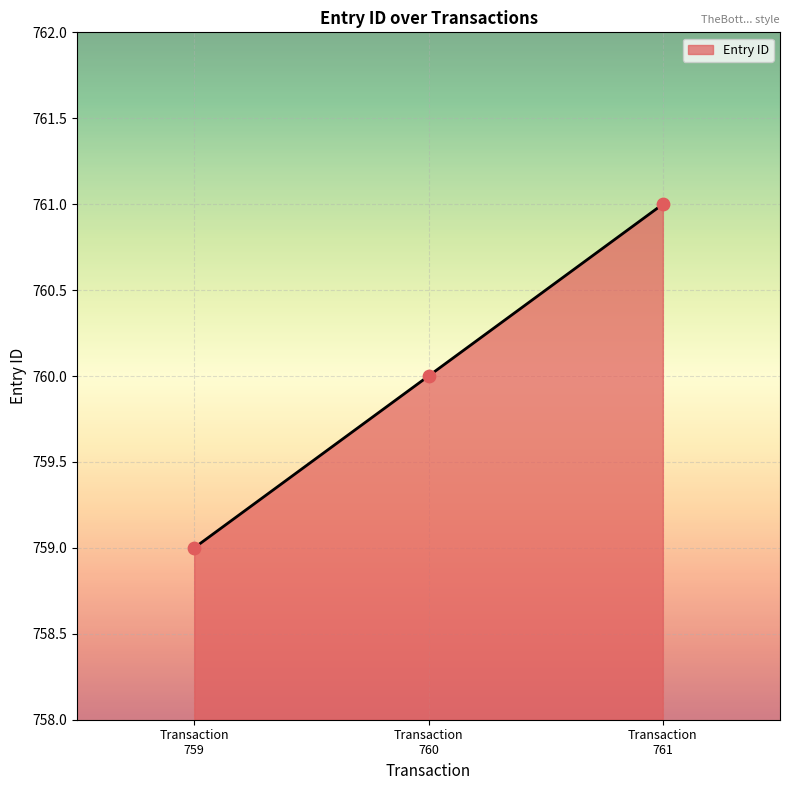

What is the greatest value displayed?

761